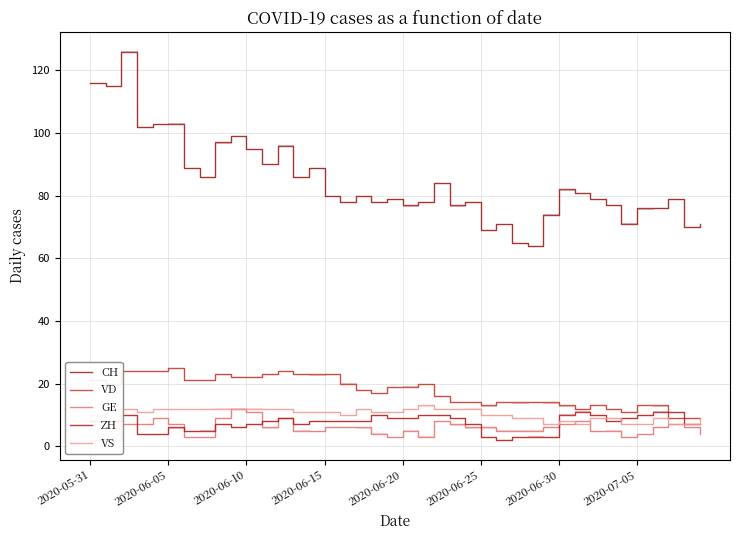

Is it true that ZH equals 9 at 12?

True